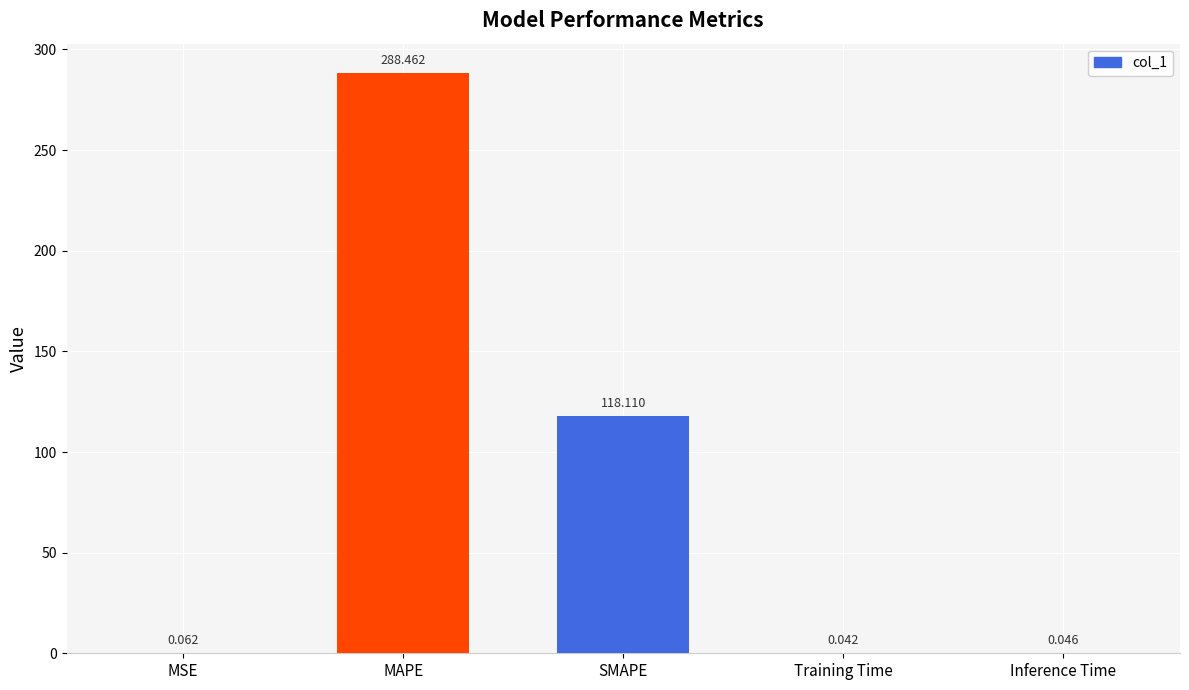

At which label is the value closest to 144?

SMAPE